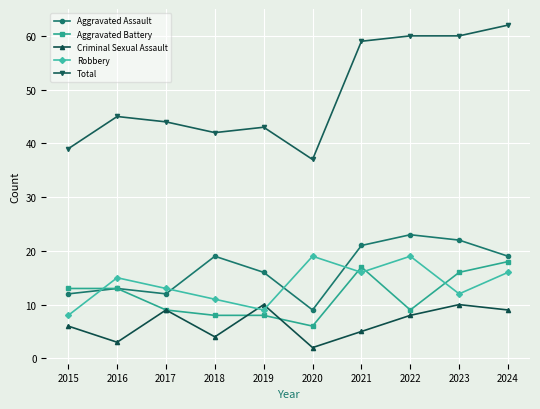

Reading left to right, what are all the values shown in this chart?

Aggravated Assault: 12	13	12	19	16	9	21	23	22	19
Aggravated Battery: 13	13	9	8	8	6	17	9	16	18
Criminal Sexual Assault: 6	3	9	4	10	2	5	8	10	9
Robbery: 8	15	13	11	9	19	16	19	12	16
Total: 39	45	44	42	43	37	59	60	60	62